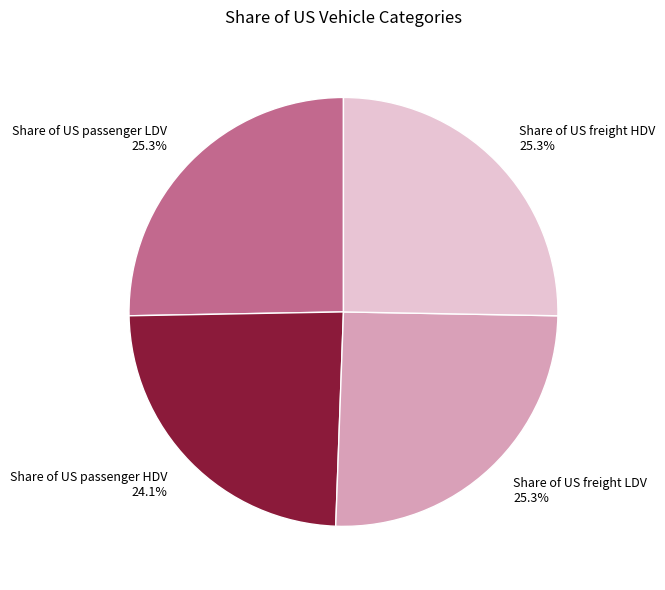

What is the smallest slice in the pie chart?

Share of US passenger HDV